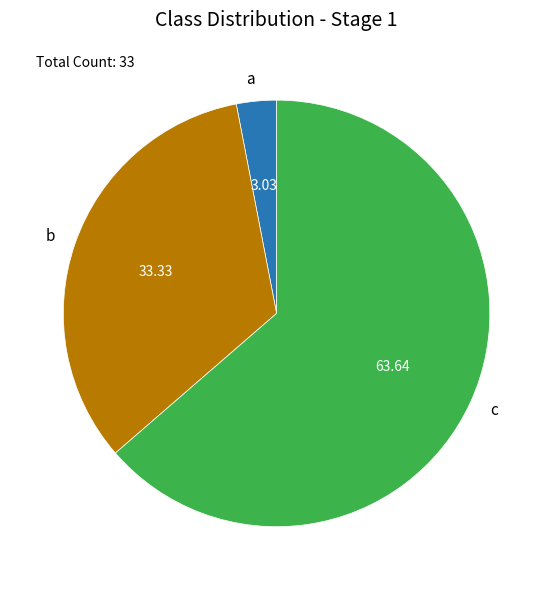

Rank the categories by value from lowest to highest.

a, b, c